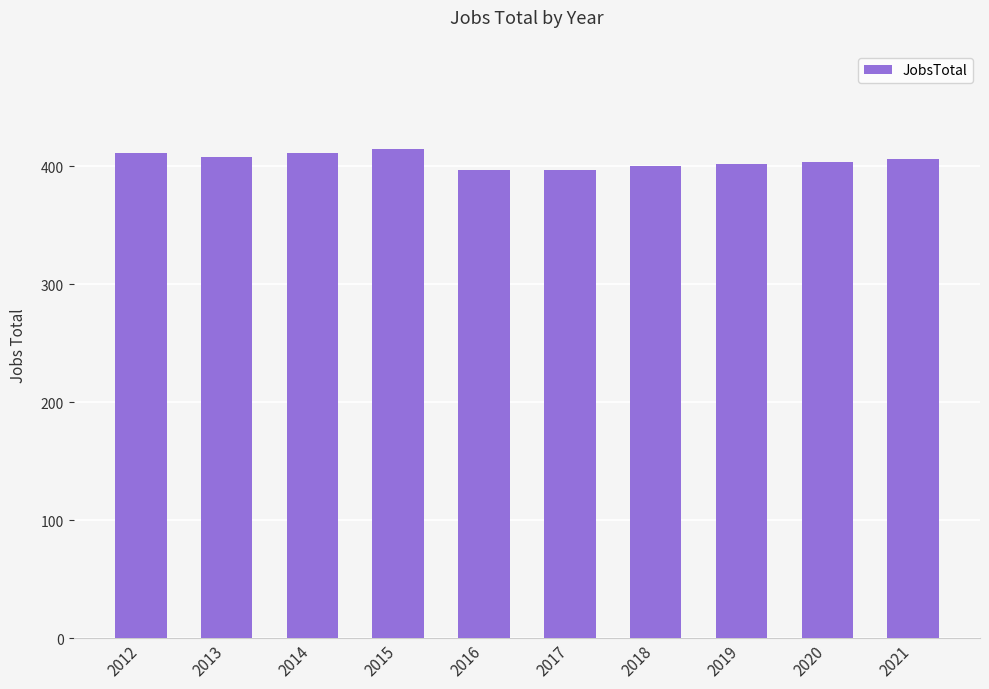

How many data points are less than 406?

5